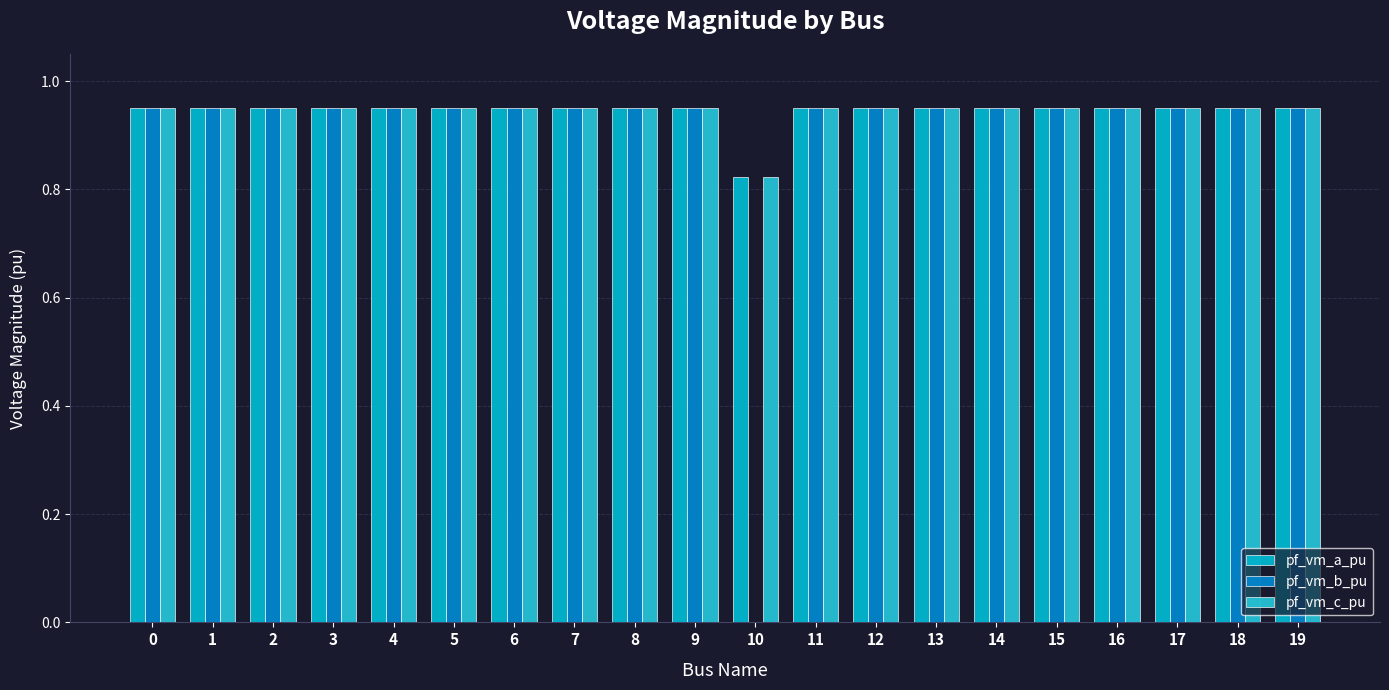

Reading left to right, transcribe all the data shown in this chart.

pf_vm_a_pu: 0.9	0.9	0.9	0.9	0.9	0.9	0.9	0.9	0.9	0.9	0.8	0.9	0.9	0.9	0.9	0.9	0.9	0.9	0.9	0.9
pf_vm_b_pu: 0.9	0.9	0.9	0.9	0.9	0.9	0.9	0.9	0.9	0.9	0.0	0.9	0.9	0.9	0.9	0.9	0.9	0.9	0.9	0.9
pf_vm_c_pu: 0.9	0.9	0.9	0.9	0.9	0.9	0.9	0.9	0.9	0.9	0.8	0.9	0.9	0.9	0.9	0.9	0.9	0.9	0.9	0.9